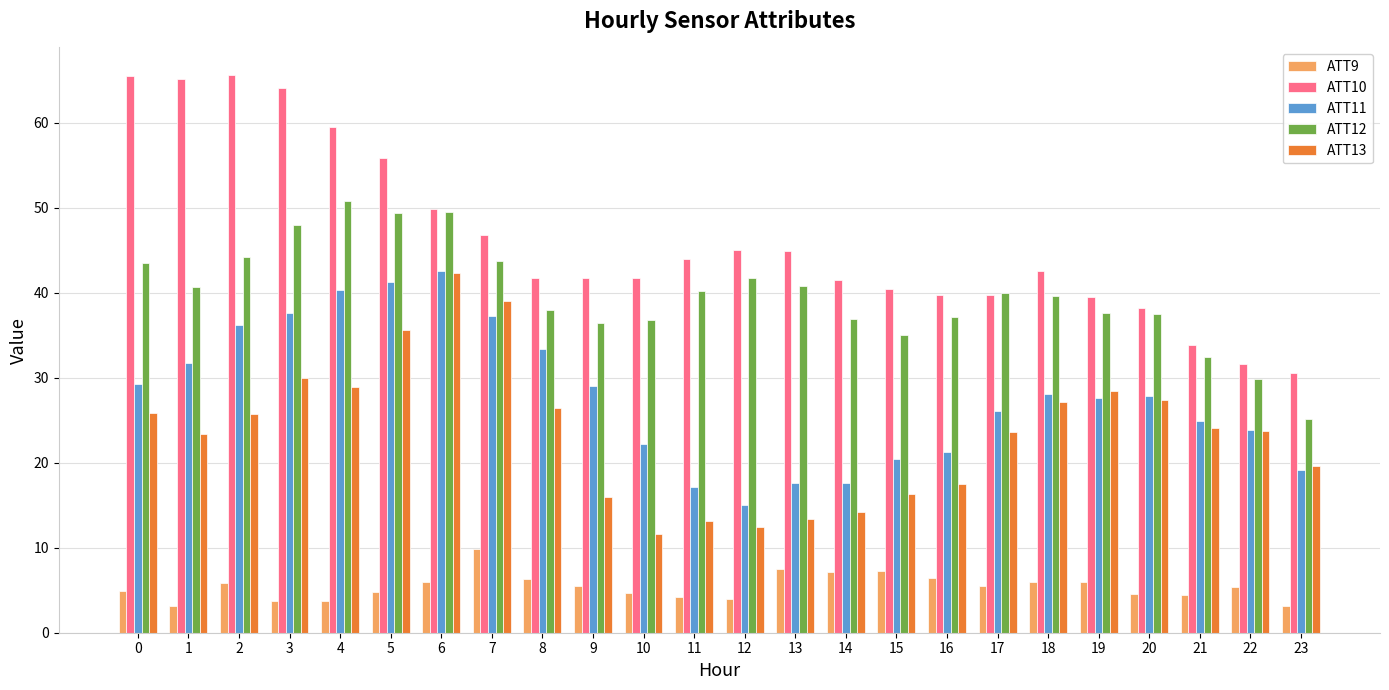

What is the value of the ATT11 bar at the 20th from the left?

27.6